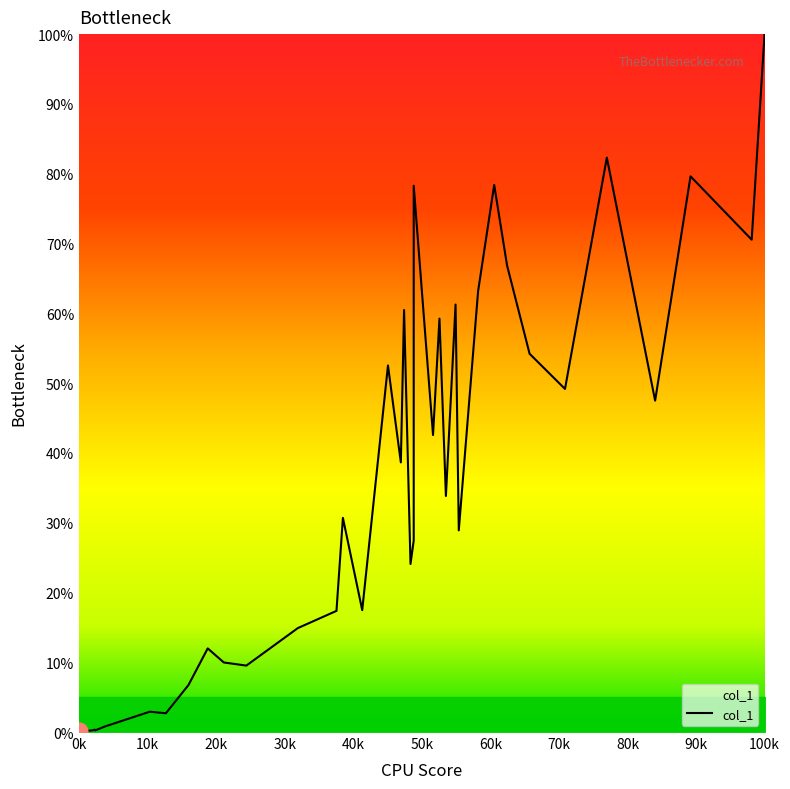

What is the minimum value shown in the chart?

0.1